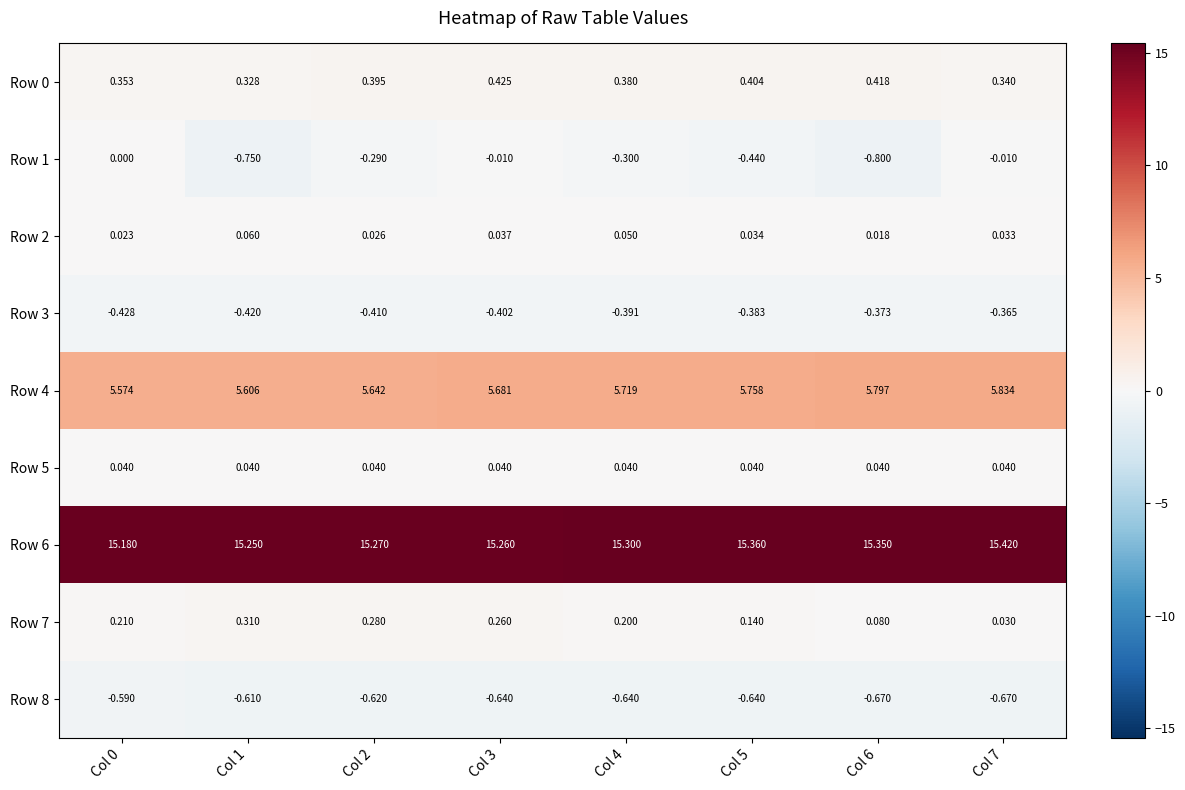

Between Col 7 and Col 2, which is larger?

Col 2